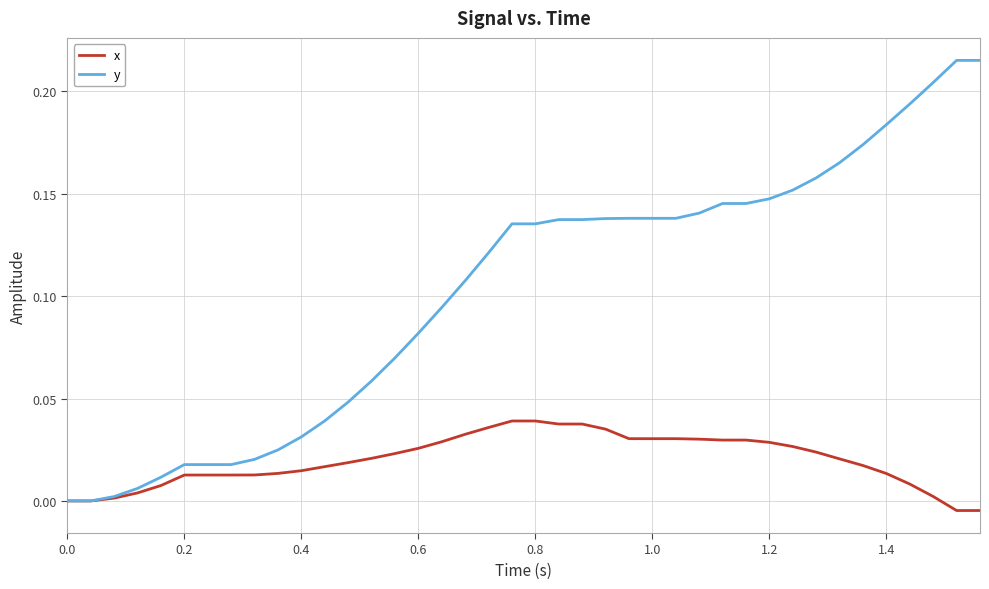

Which series has the largest total across all categories?

y